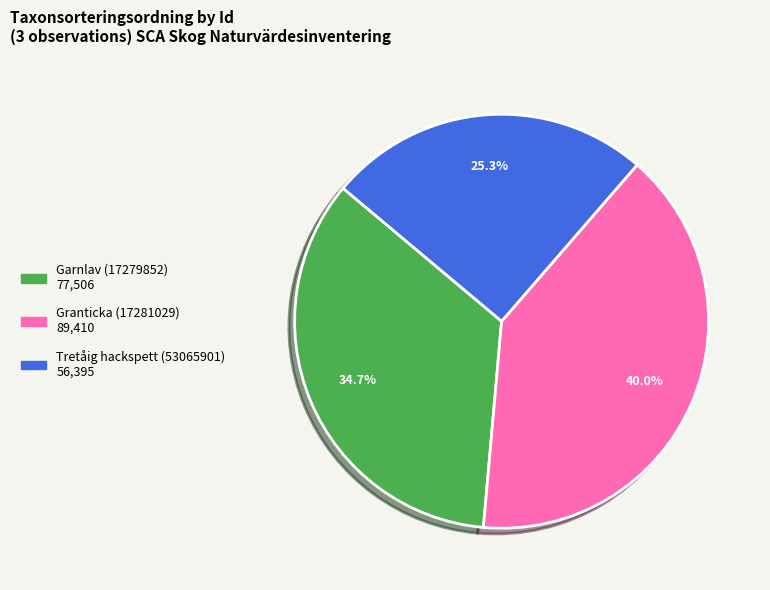

What percentage is the Tretåig hackspett (53065901) slice, to the nearest percent?

25%